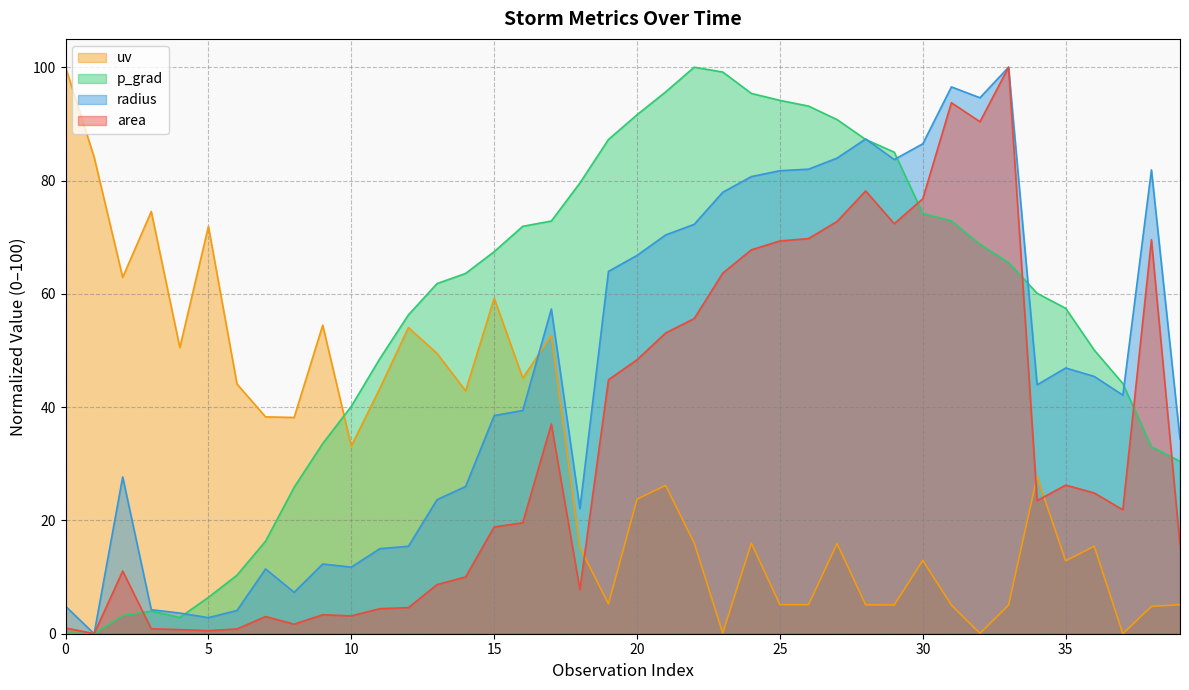

True or false: radius and area intersect in this chart.

False